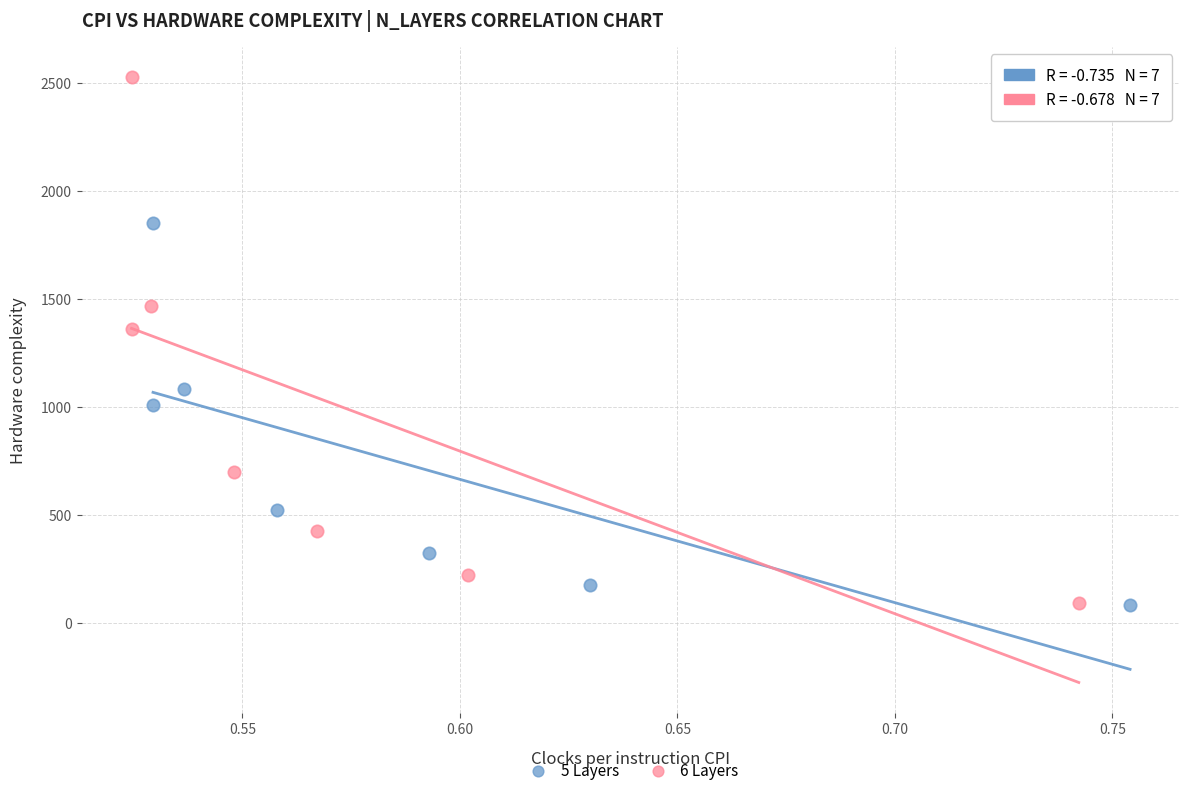

Which series has the widest spread of Y values?

6 Layers